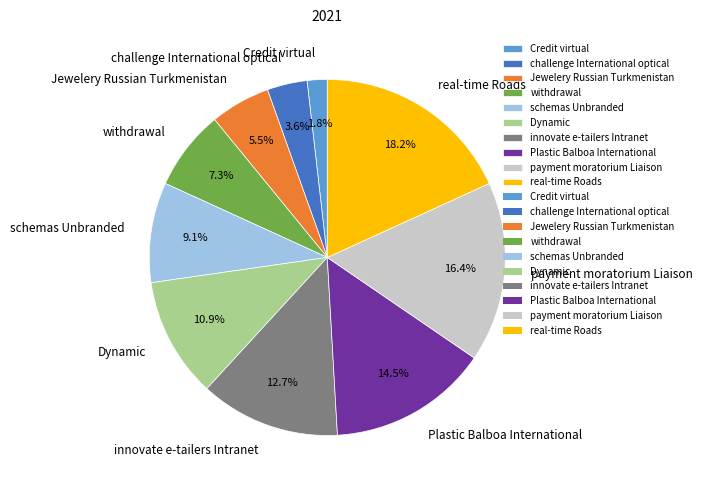

How many slices are in this pie chart?

10